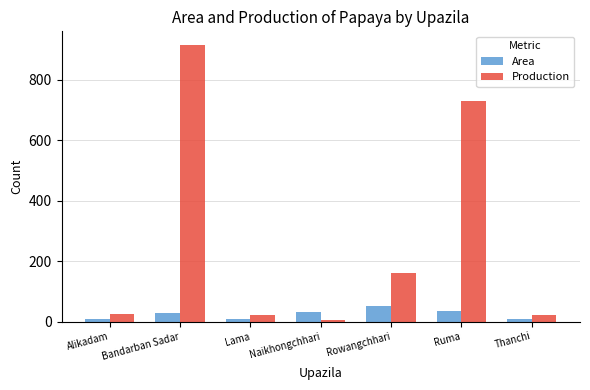

Is the value of Area at Alikadam greater than the value of Production at Bandarban Sadar?

No